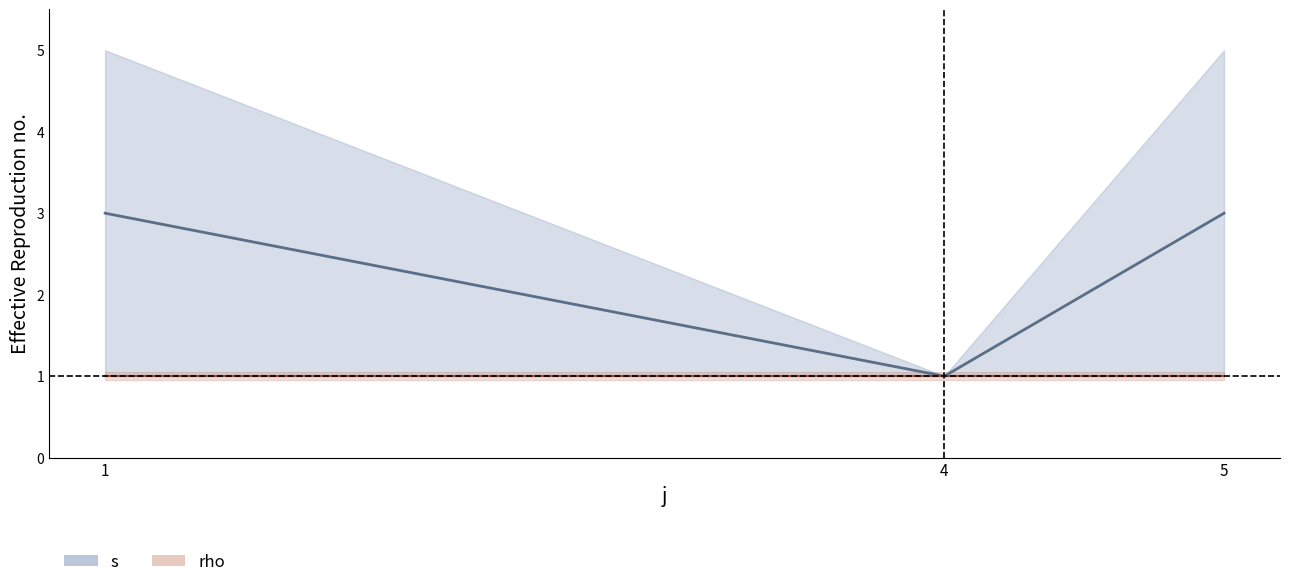

Reading right to left, what are all the values shown in this chart?

s mean: 5=3	4=1	1=3
rho mean: 5=1	4=1	1=1